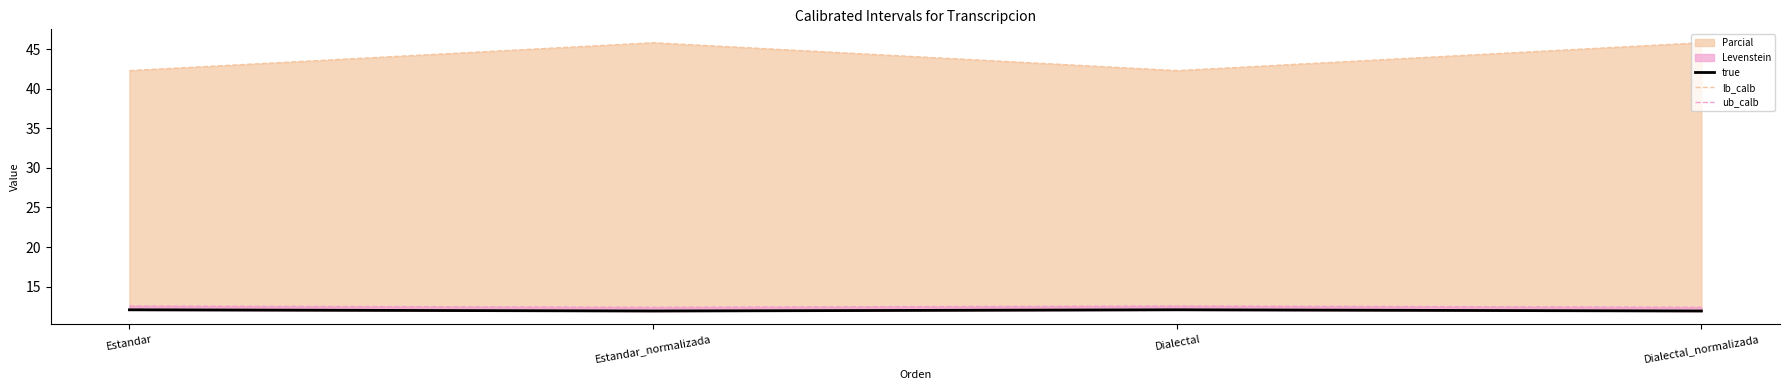

How many values in the true series exceed 12?

2